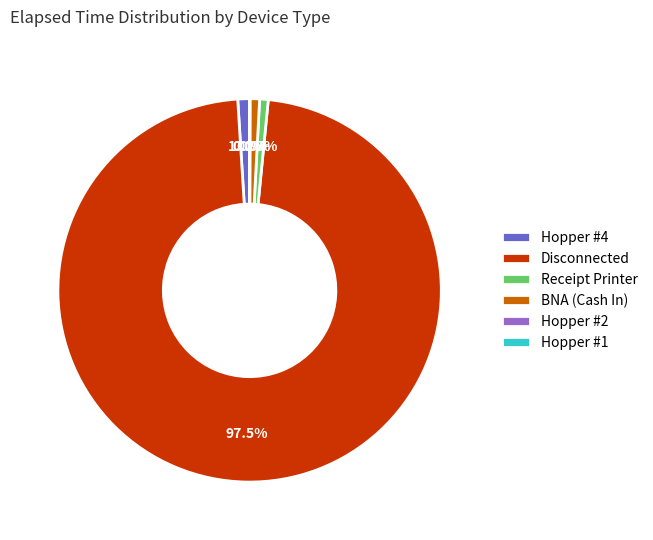

What is the largest slice in the pie chart?

Disconnected